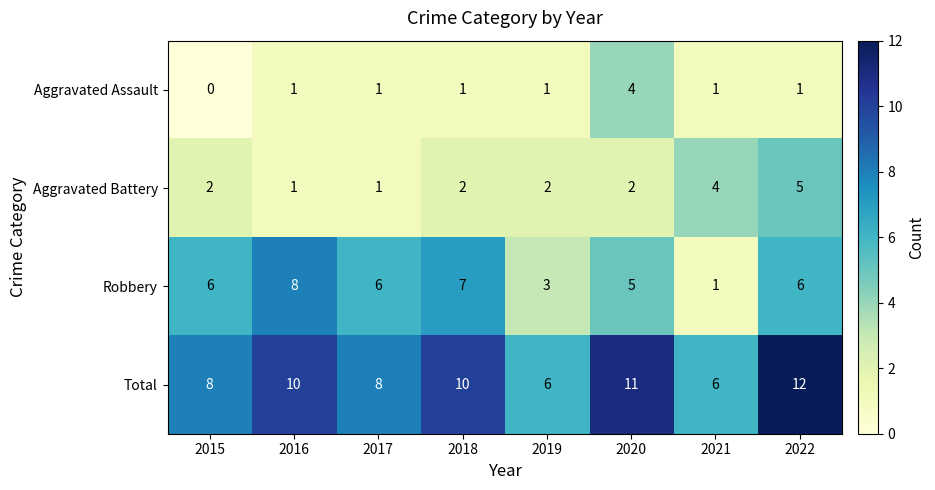

The value of Aggravated Battery at 2015 is 2. True or false?

True